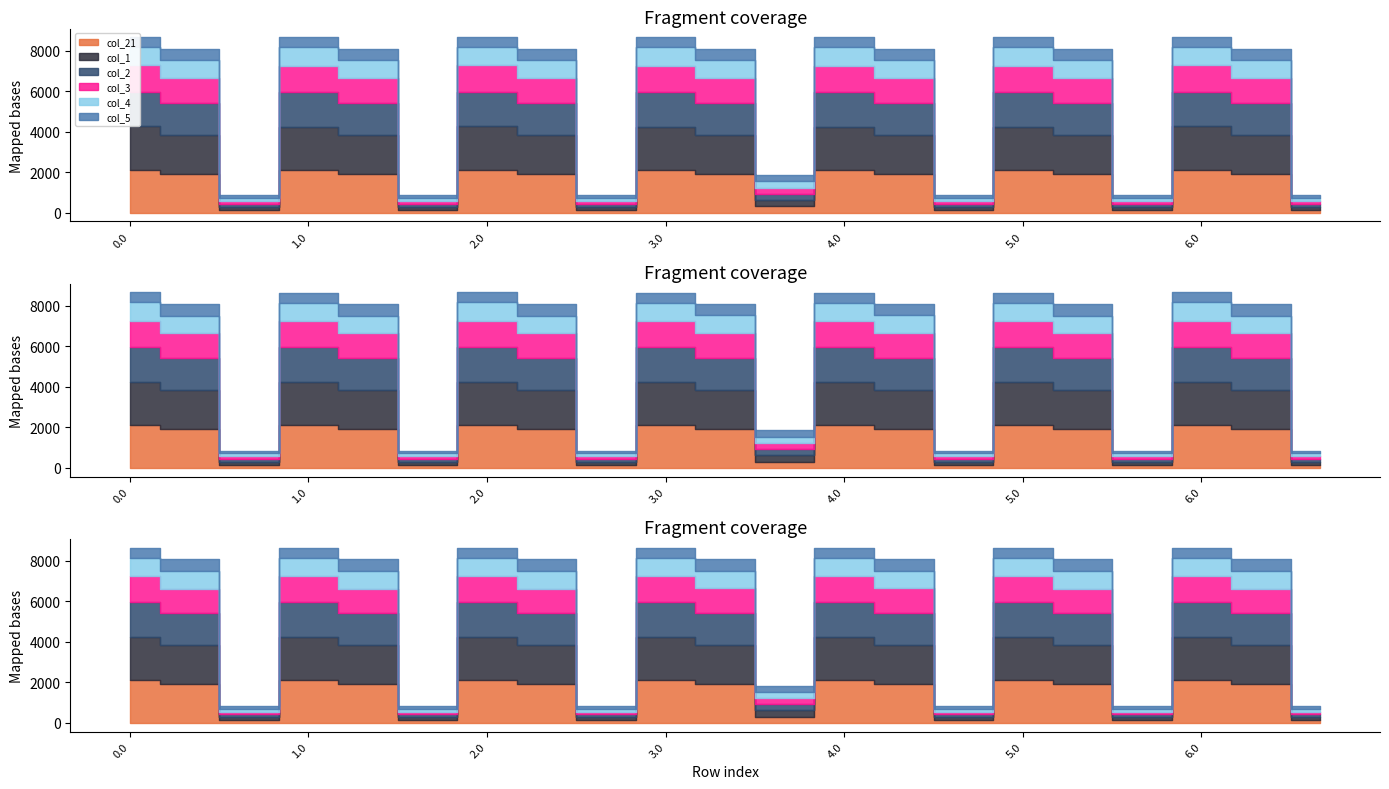

Between 3.0 and 5.0, which series saw the biggest shift?

col_2